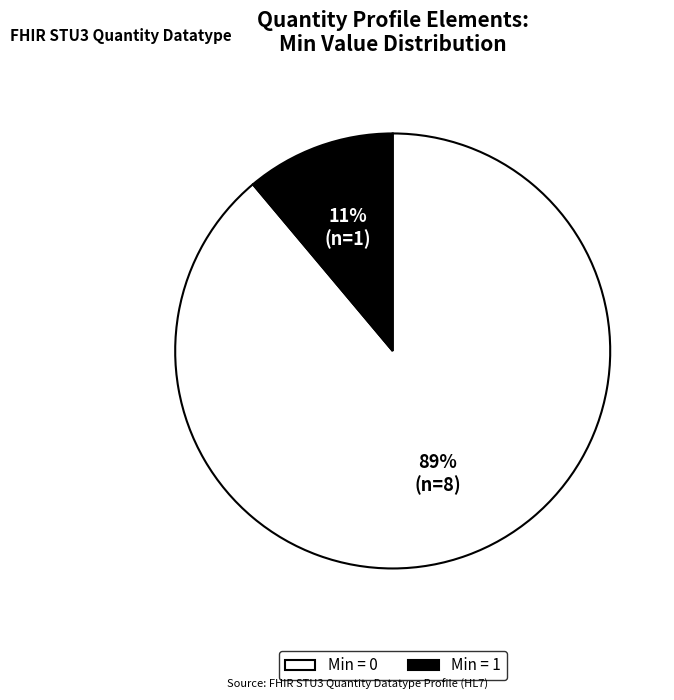

Between Min = 1 and Min = 0, which is larger?

Min = 0